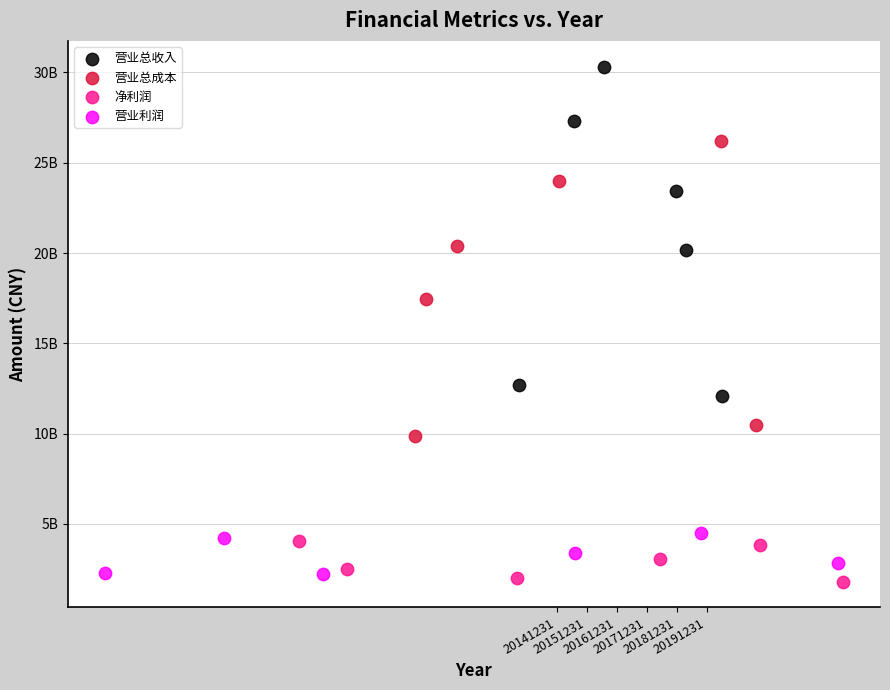

Which series reaches the minimum Y coordinate?

净利润